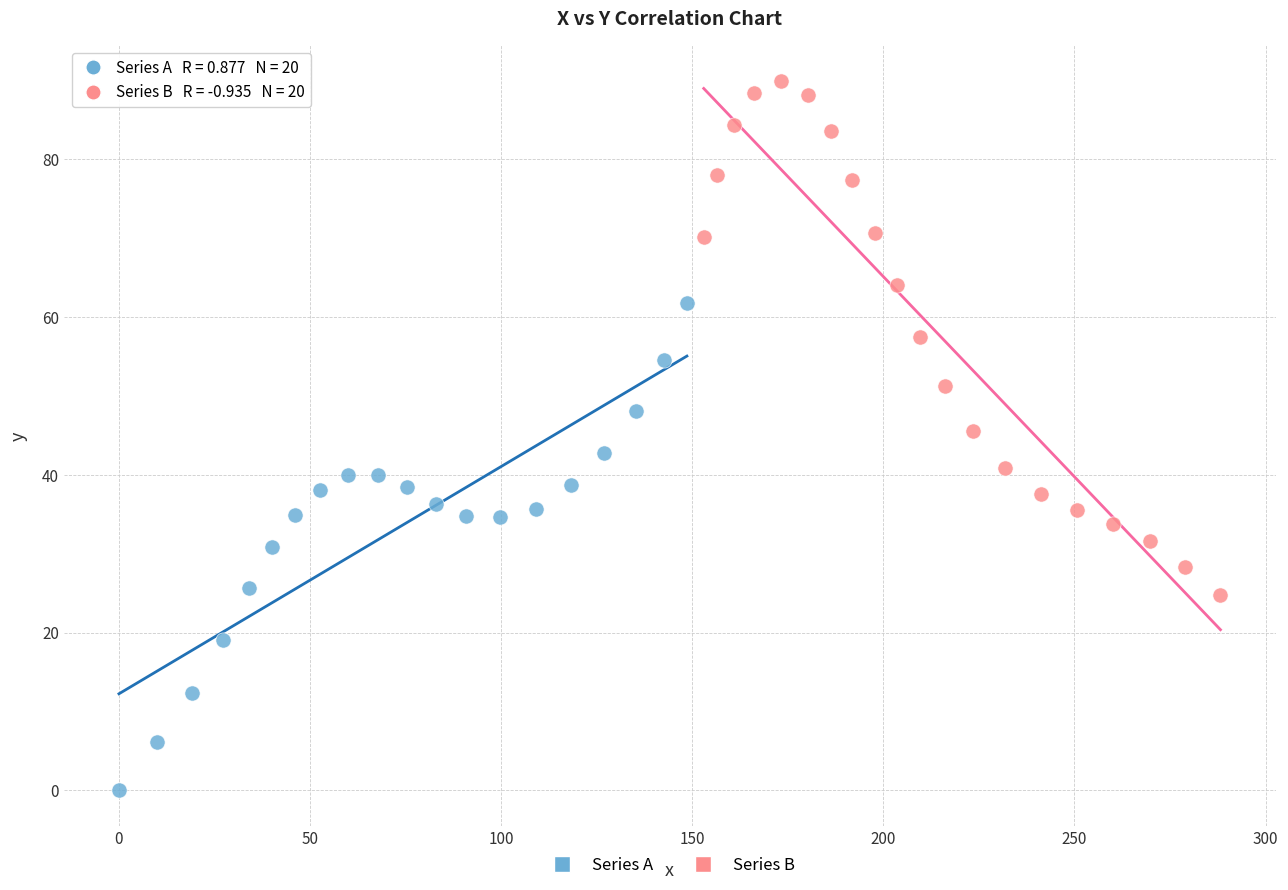

Which series reaches the maximum Y coordinate?

Series B